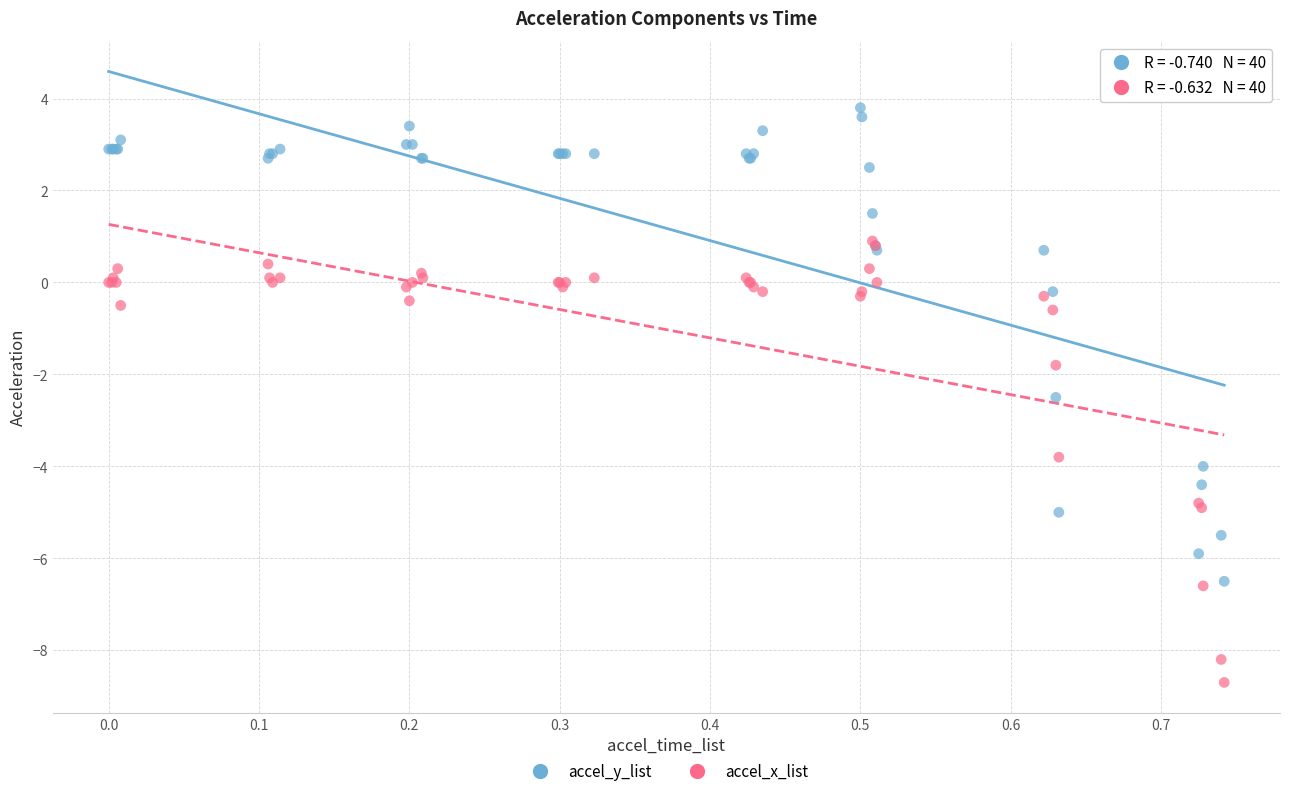

In the accel_x_list series, what Y value is closest to -3?

-3.8